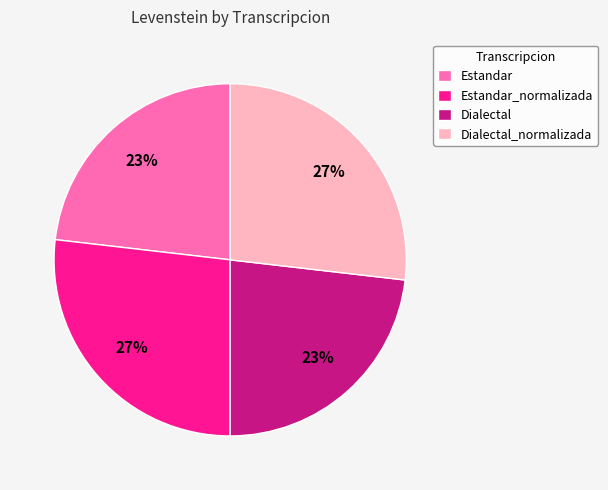

Approximately how many times larger is the value at Estandar compared to Dialectal_normalizada?

0.9